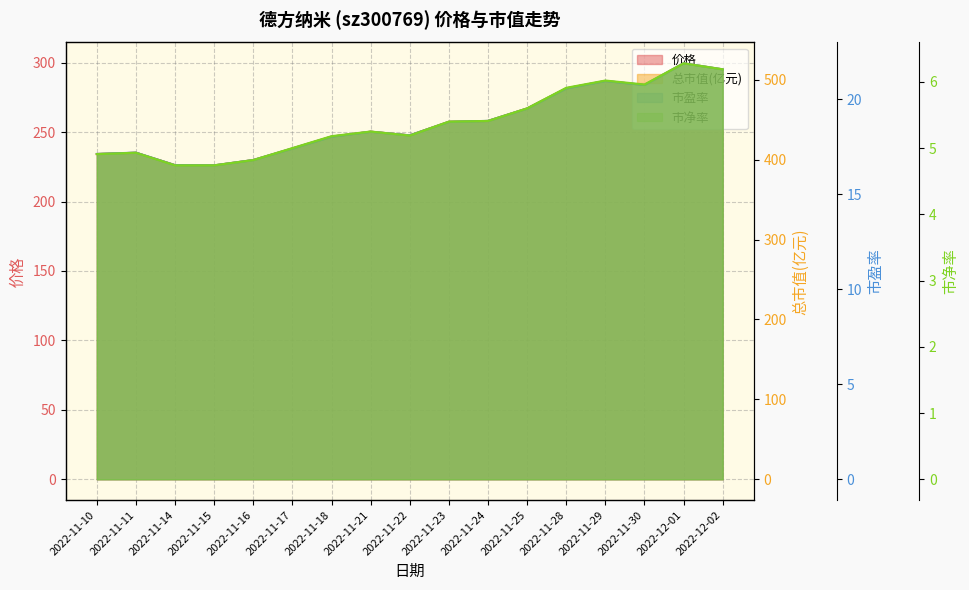

What are all the series names shown in the legend?

价格, 总市值(亿元), 市盈率, 市净率